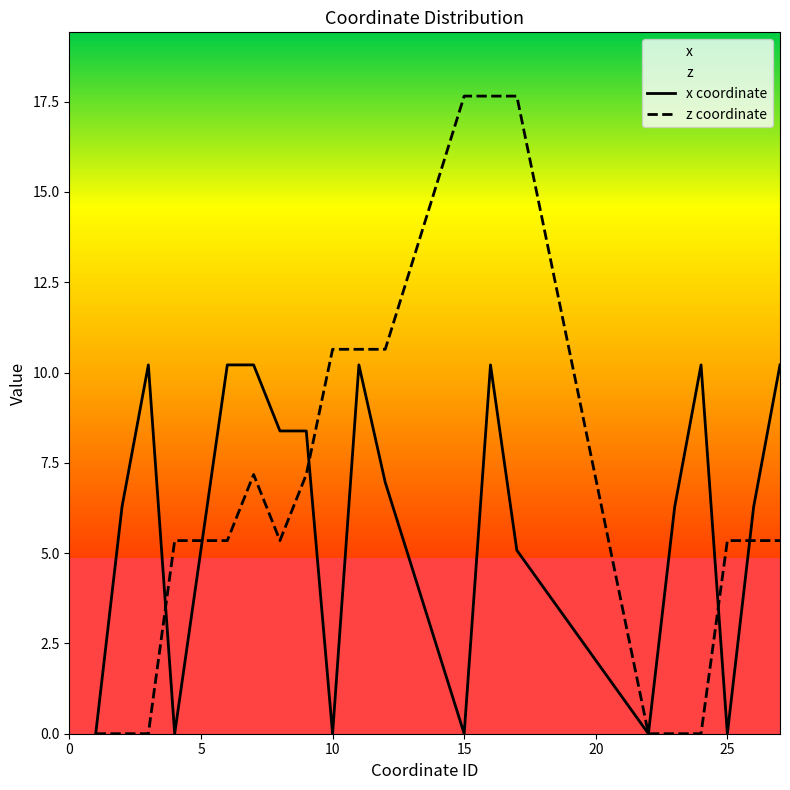

The value of x coordinate at 10 is -4.6. True or false?

False